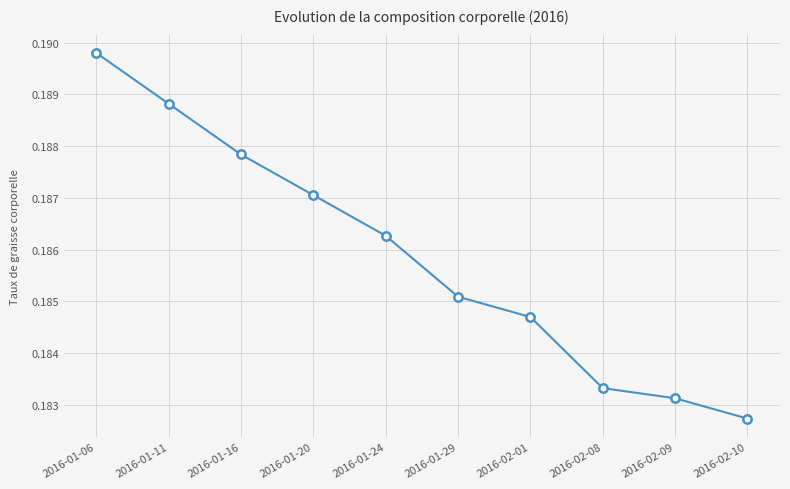

How many series are shown in this chart?

1